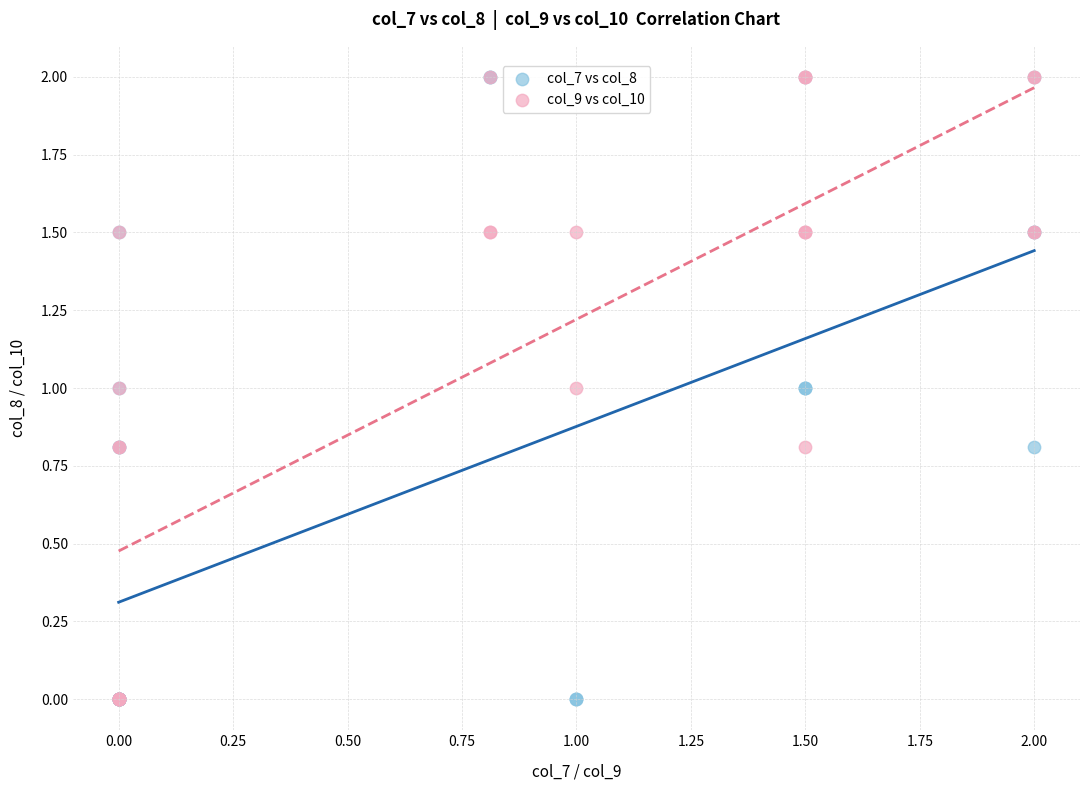

What are all the series names shown in the legend?

col_7 vs col_8, col_9 vs col_10